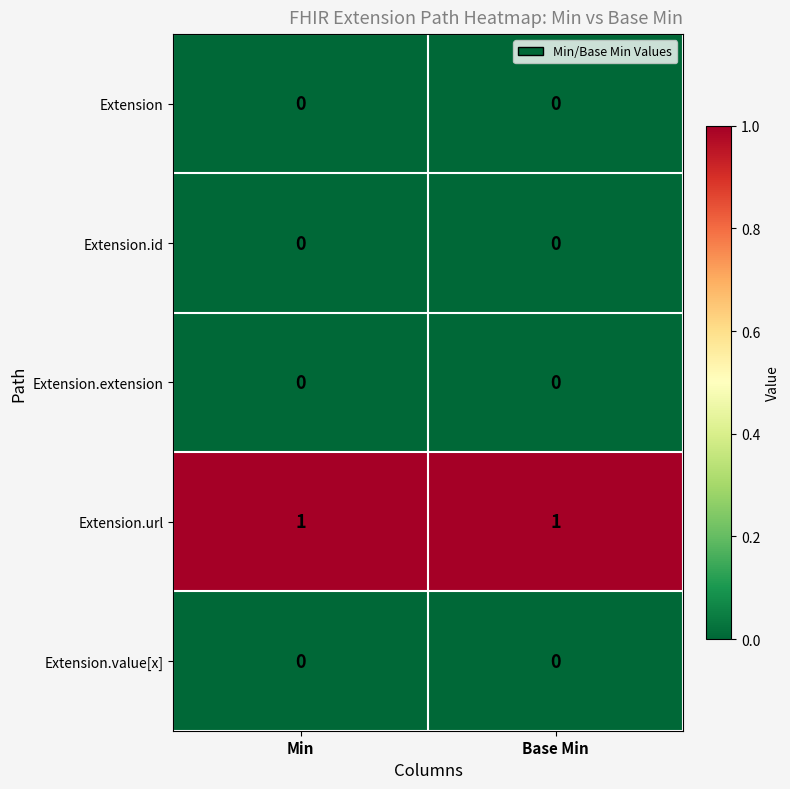

Which series has the largest total across all categories?

Extension.url